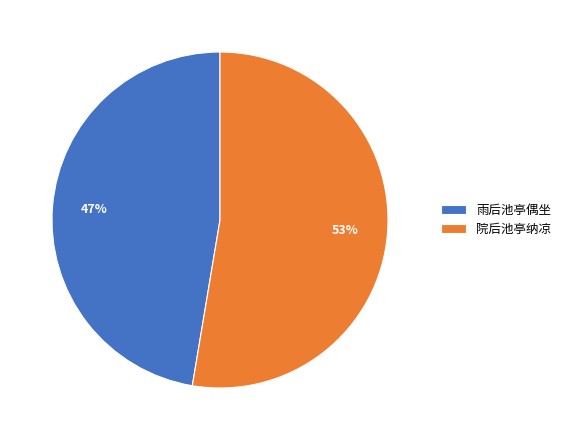

What percentage is the 雨后池亭偶坐 slice, to the nearest percent?

47%